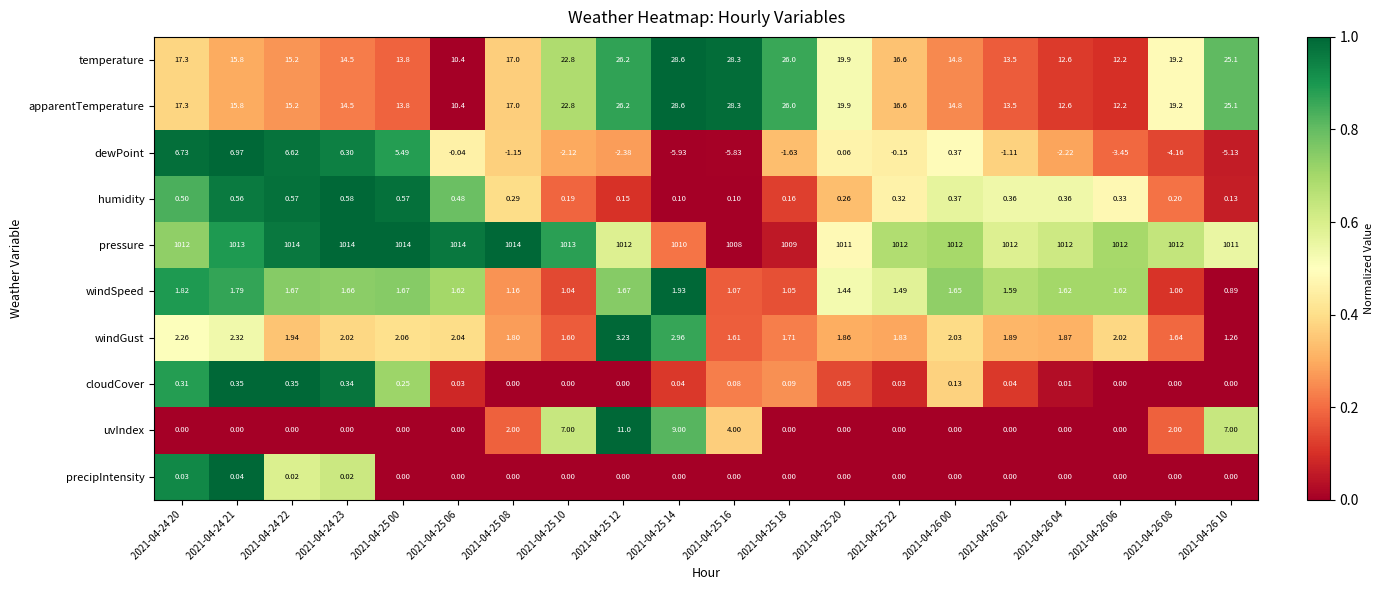

How many categories are shown in the chart?

20